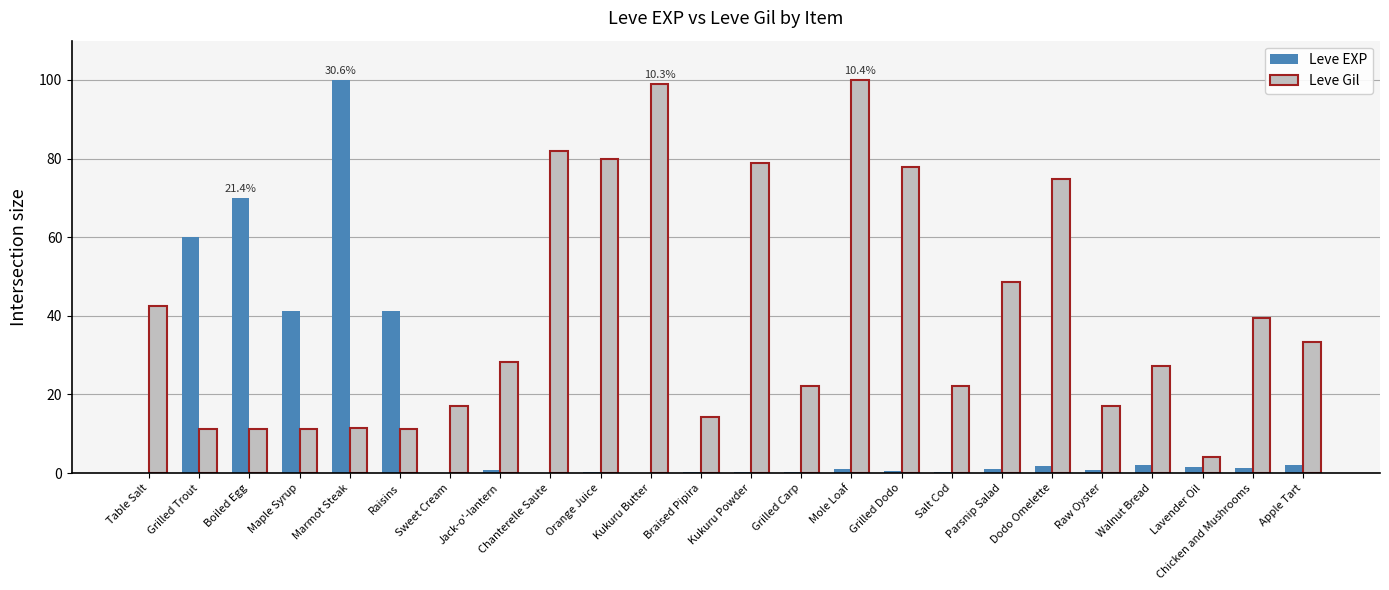

How many distinct data groups are displayed?

2